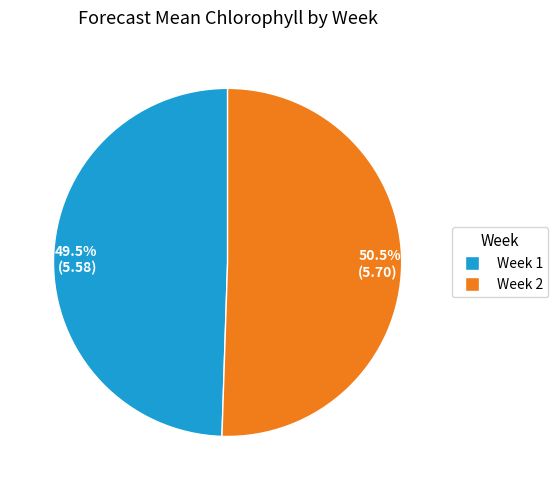

Combined, do Week 2 and Week 1 account for over 50%?

Yes